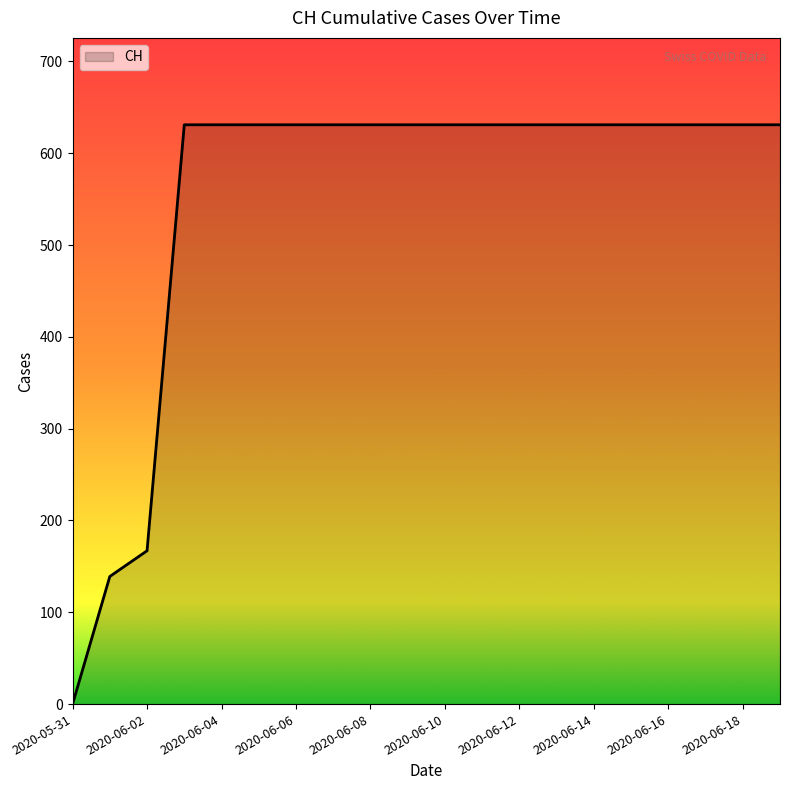

What is the difference between the maximum and minimum values?

631